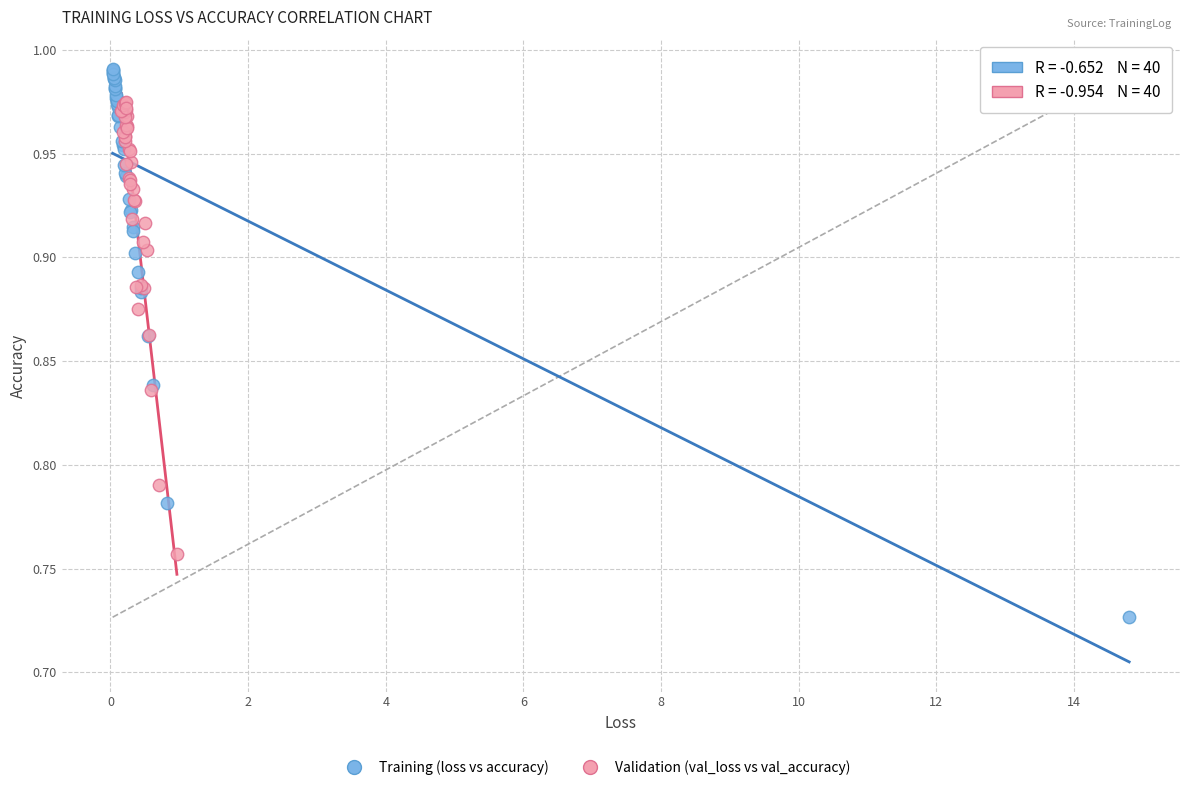

Which series reaches the maximum Y coordinate?

Training (loss vs accuracy)